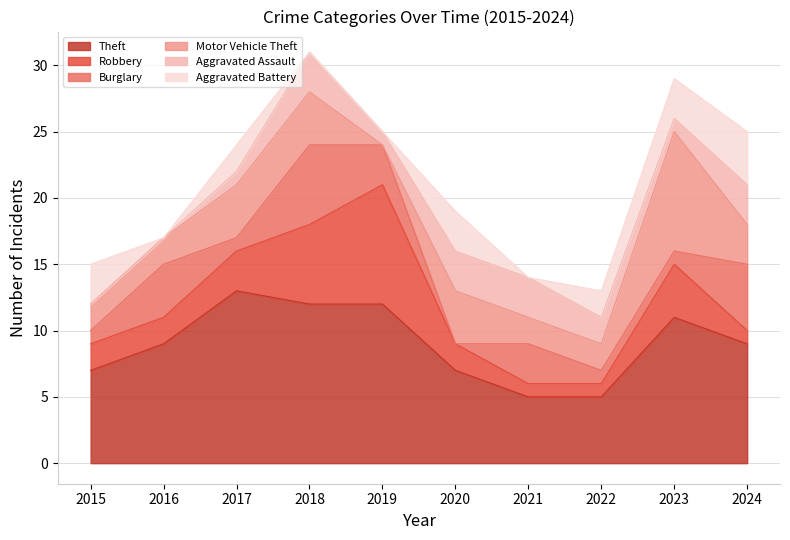

Between 2015 and 2018, which series saw the biggest shift?

Theft